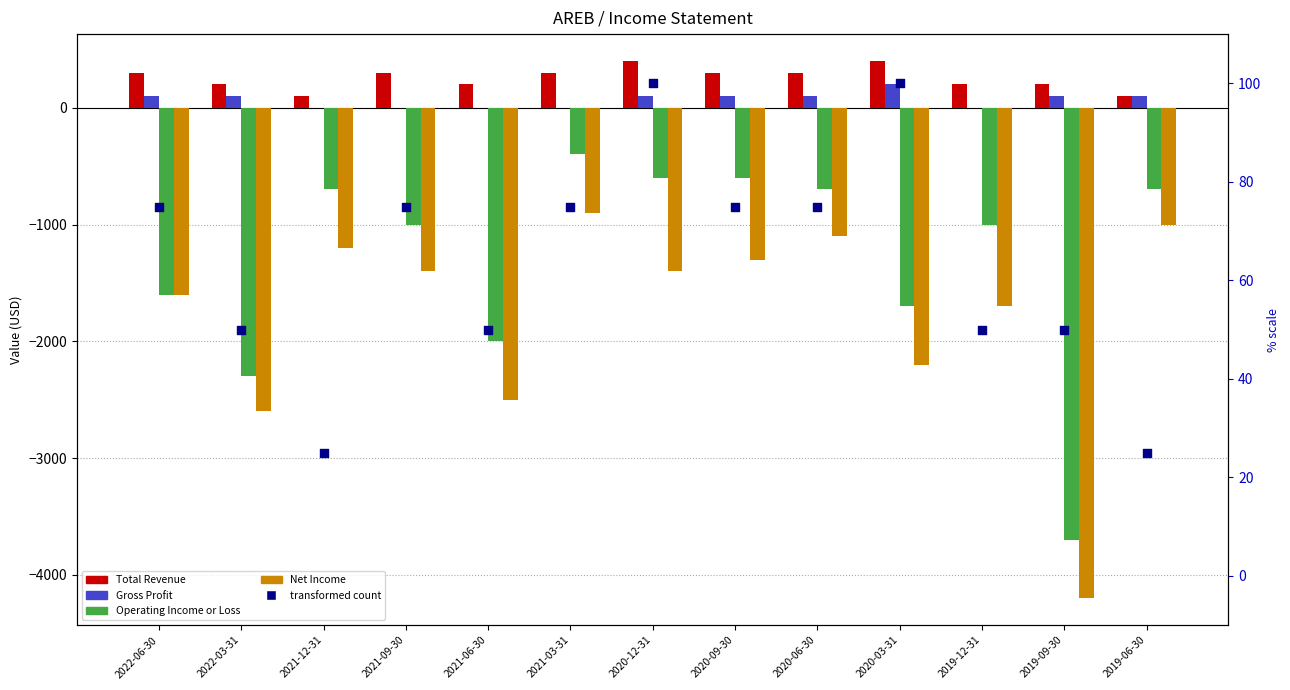

Is the value of Net Income at 2021-09-30 greater than the value of Operating Income or Loss at 2022-06-30?

Yes